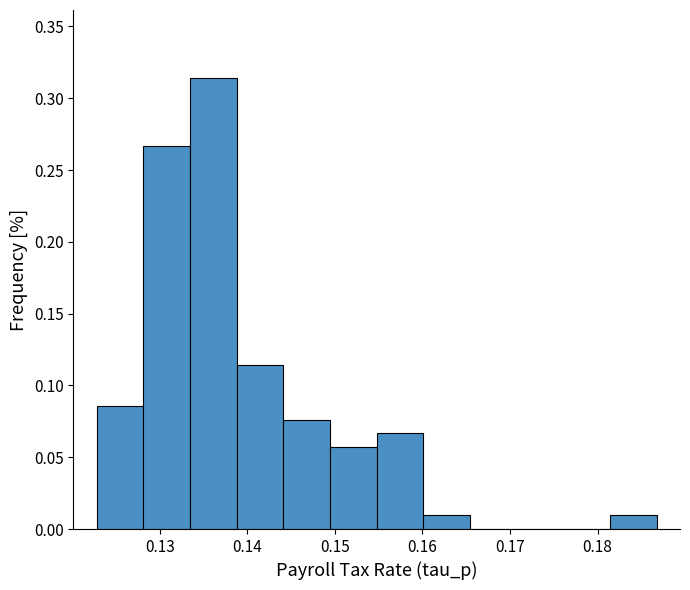

Reading left to right, transcribe this chart: for each bar, give the range it covers on the x-axis and its height. Neither the bar edges nor the heights are printed on the chart, so give them approximately, as read against the axes.

0.123 to 0.128: 0.085
0.128 to 0.133: 0.265
0.133 to 0.139: 0.315
0.139 to 0.144: 0.115
0.144 to 0.149: 0.075
0.149 to 0.155: 0.055
0.155 to 0.160: 0.065
0.160 to 0.165: 0.010
0.165 to 0.171: 0
0.171 to 0.176: 0
0.176 to 0.181: 0
0.181 to 0.187: 0.010